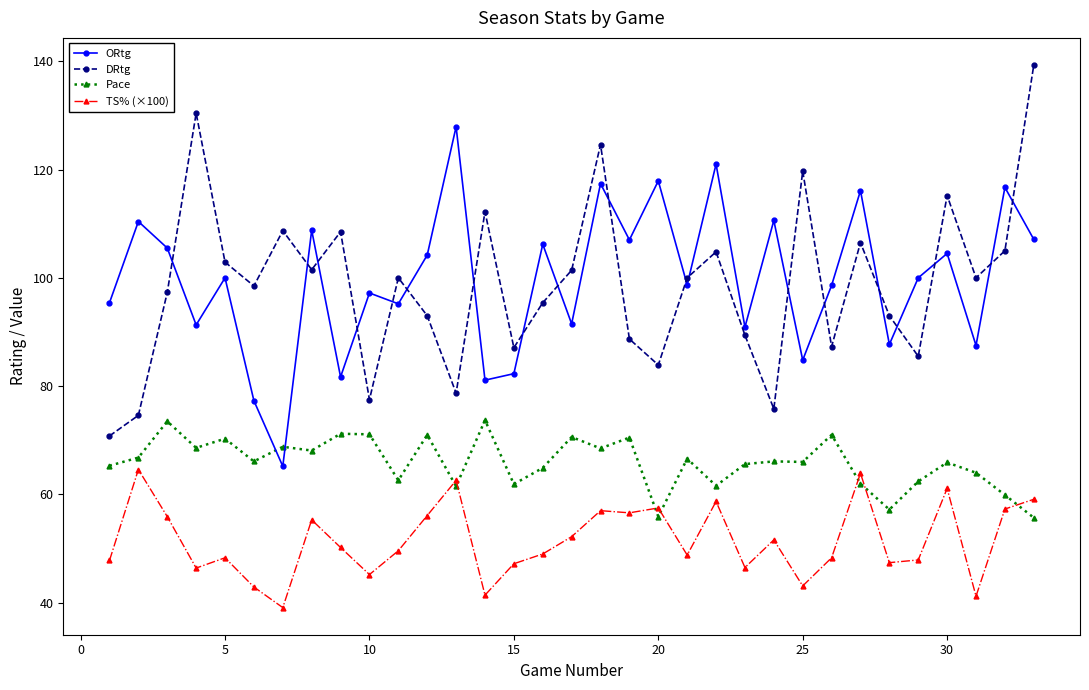

How many times do Pace and TS% (×100) cross each other?

7